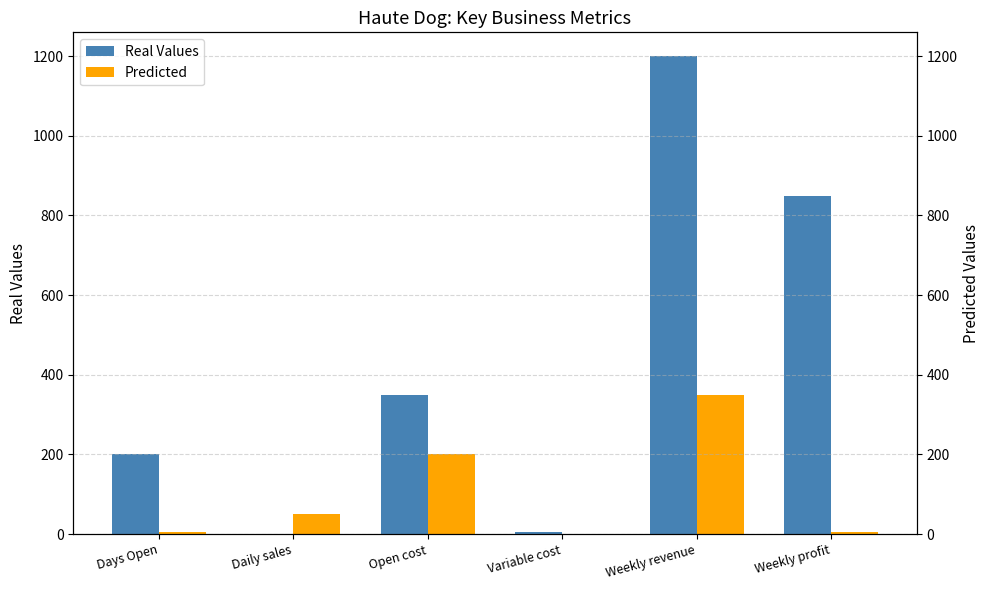

True or false: Predicted has a value of 112.9 at Open cost.

False